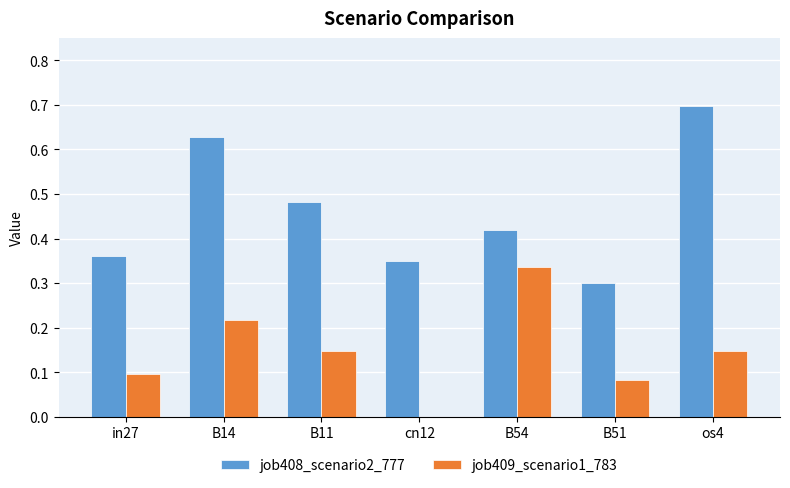

Which category has the highest value across all series?

os4